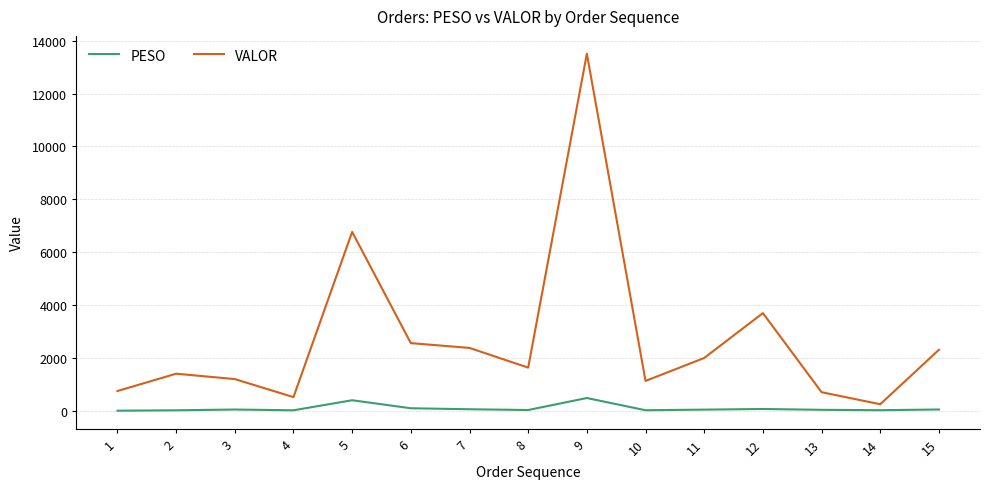

Does the chart display data point markers on the line(s)?

No